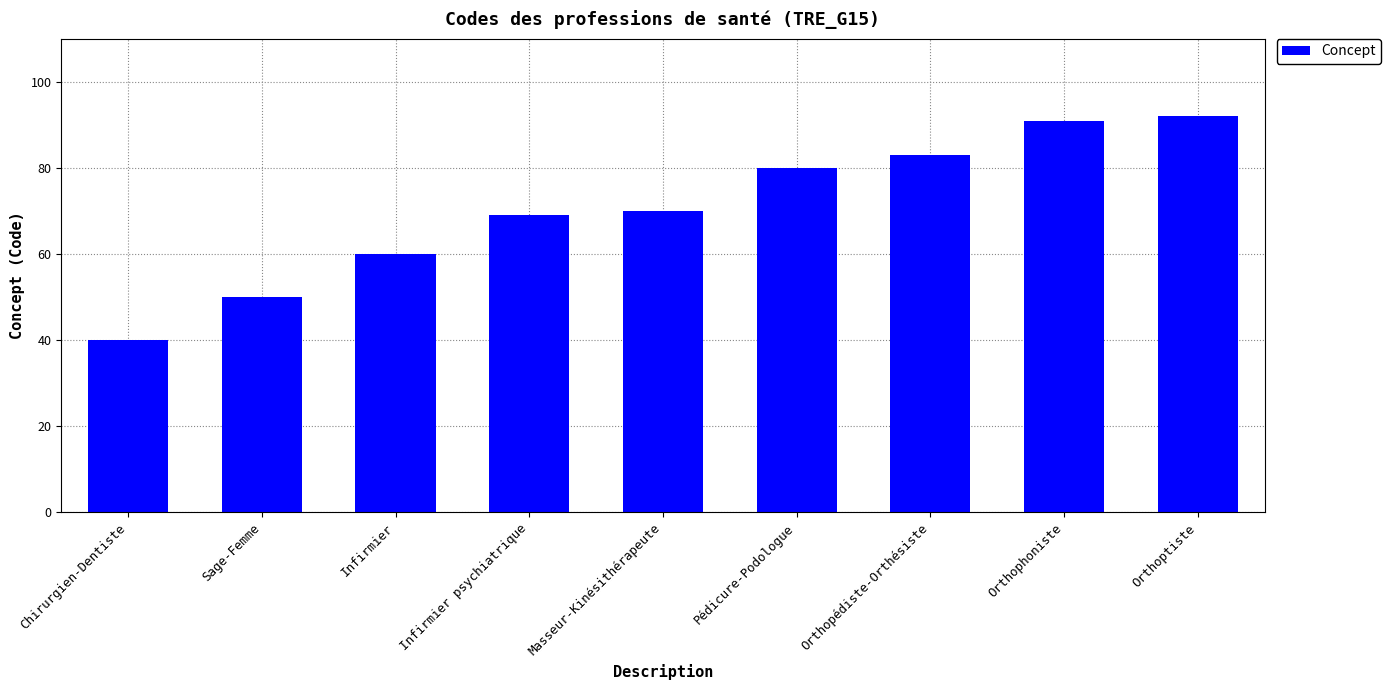

What is the average value?

71